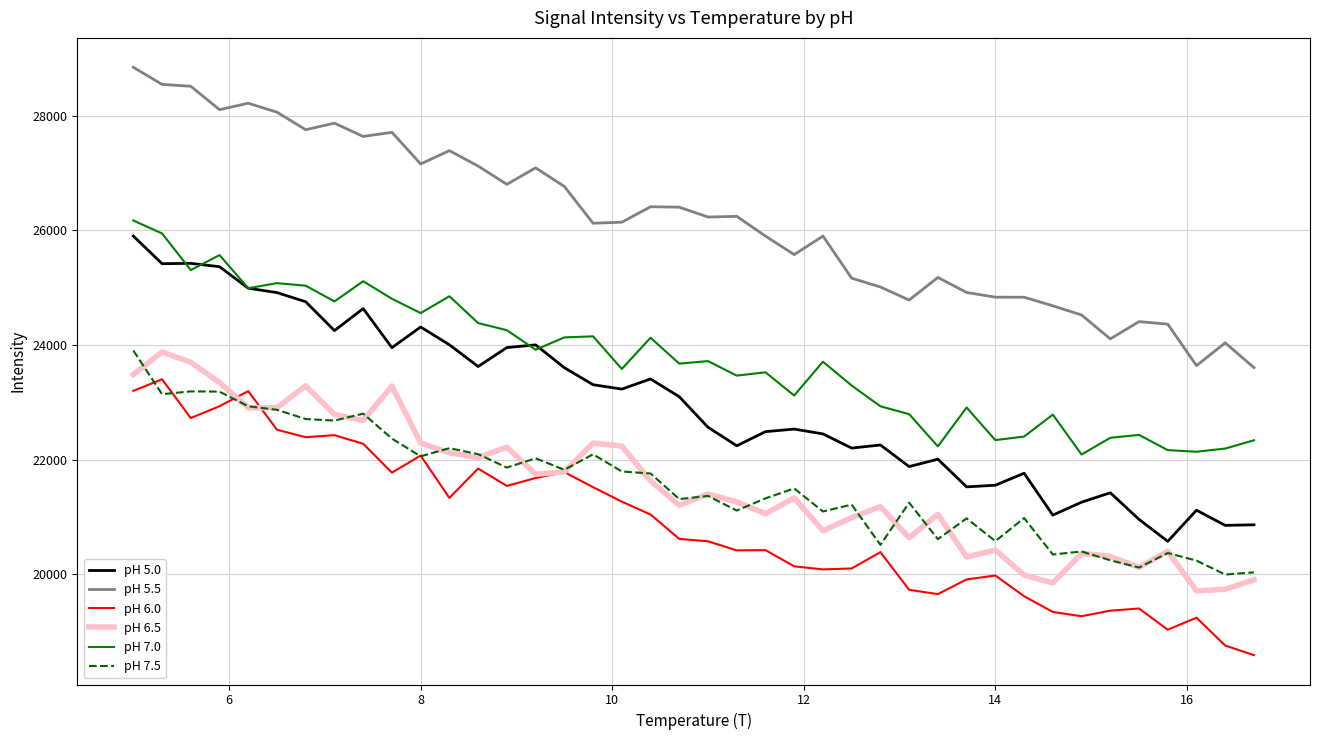

What is the greatest value displayed?

28848.4